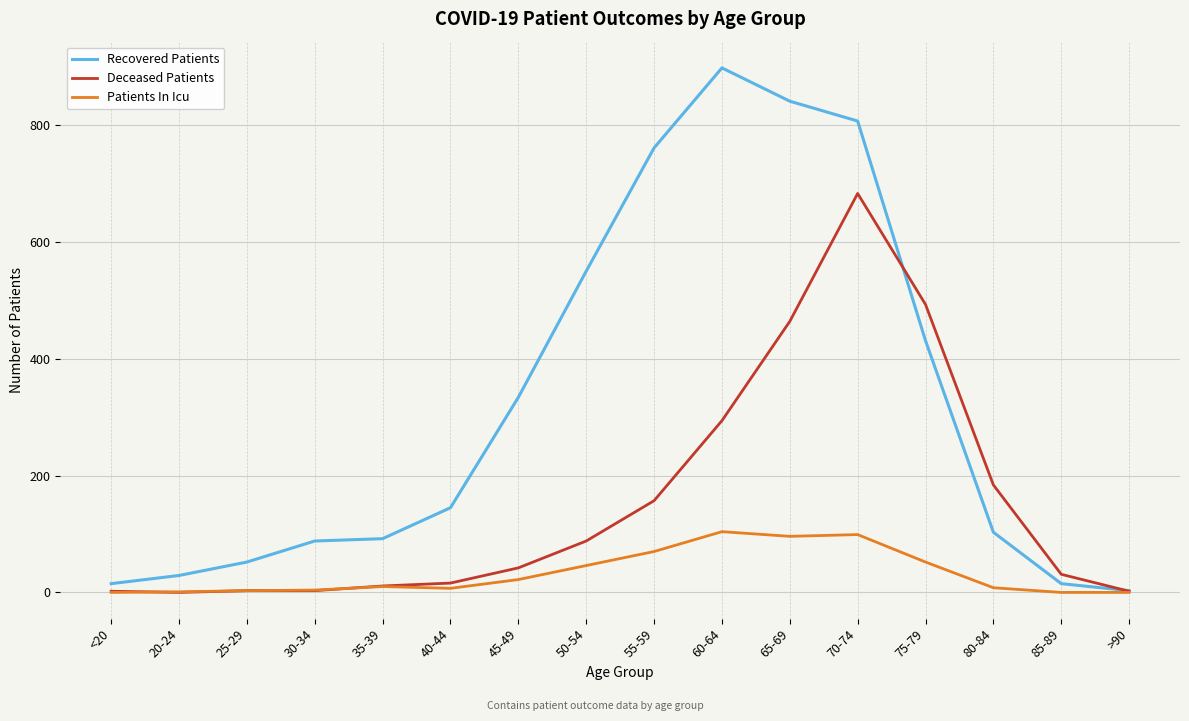

What is the maximum value for Deceased Patients?

683